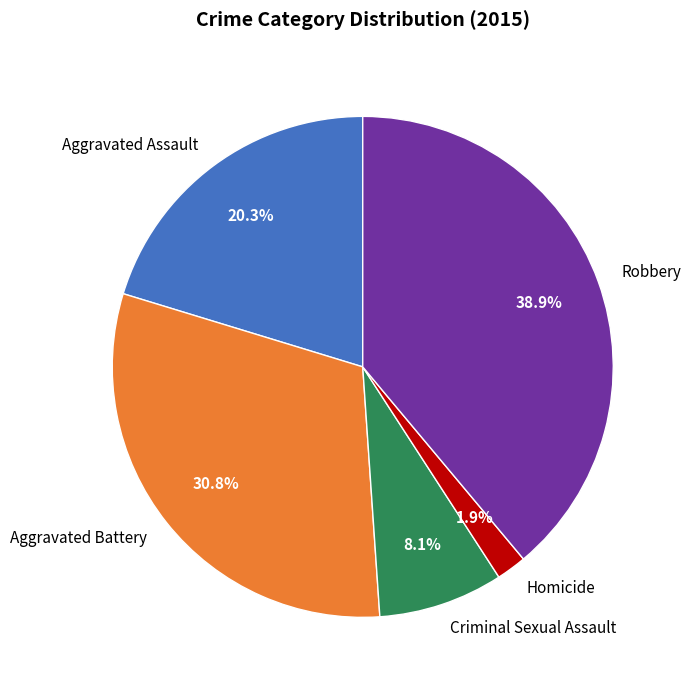

To the nearest percent, what percentage of the pie is Aggravated Assault?

20%